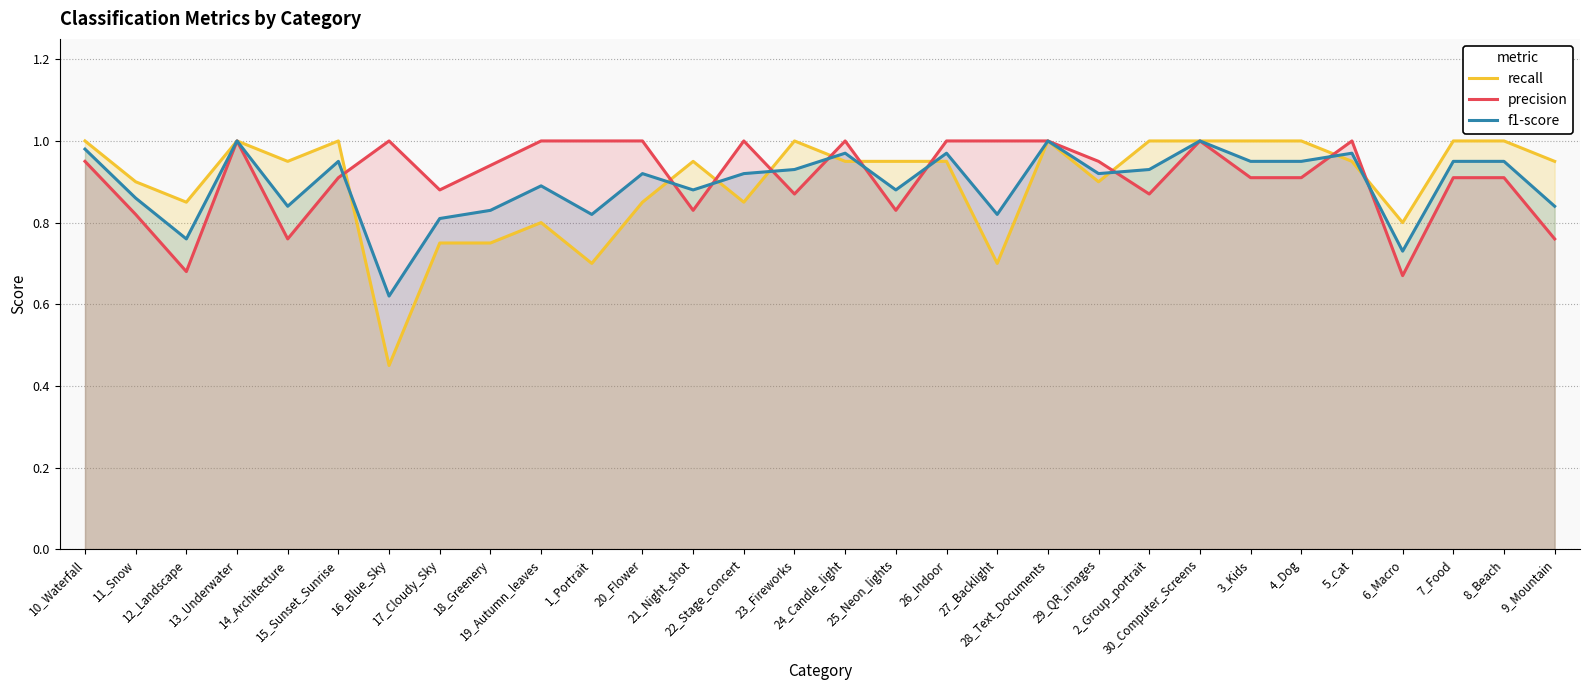

After their last crossing, which series has the higher values: f1-score or recall?

recall